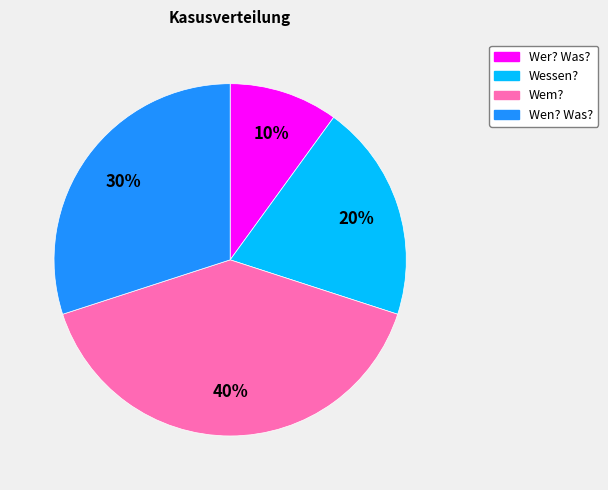

Do Wessen? and Wer? Was? together represent more than half of the pie?

No